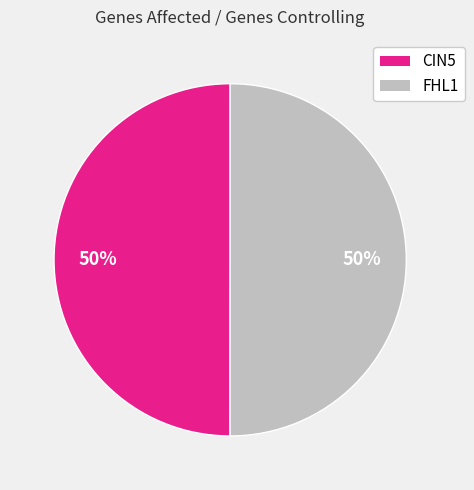

To the nearest percent, what is the average slice percentage?

50%